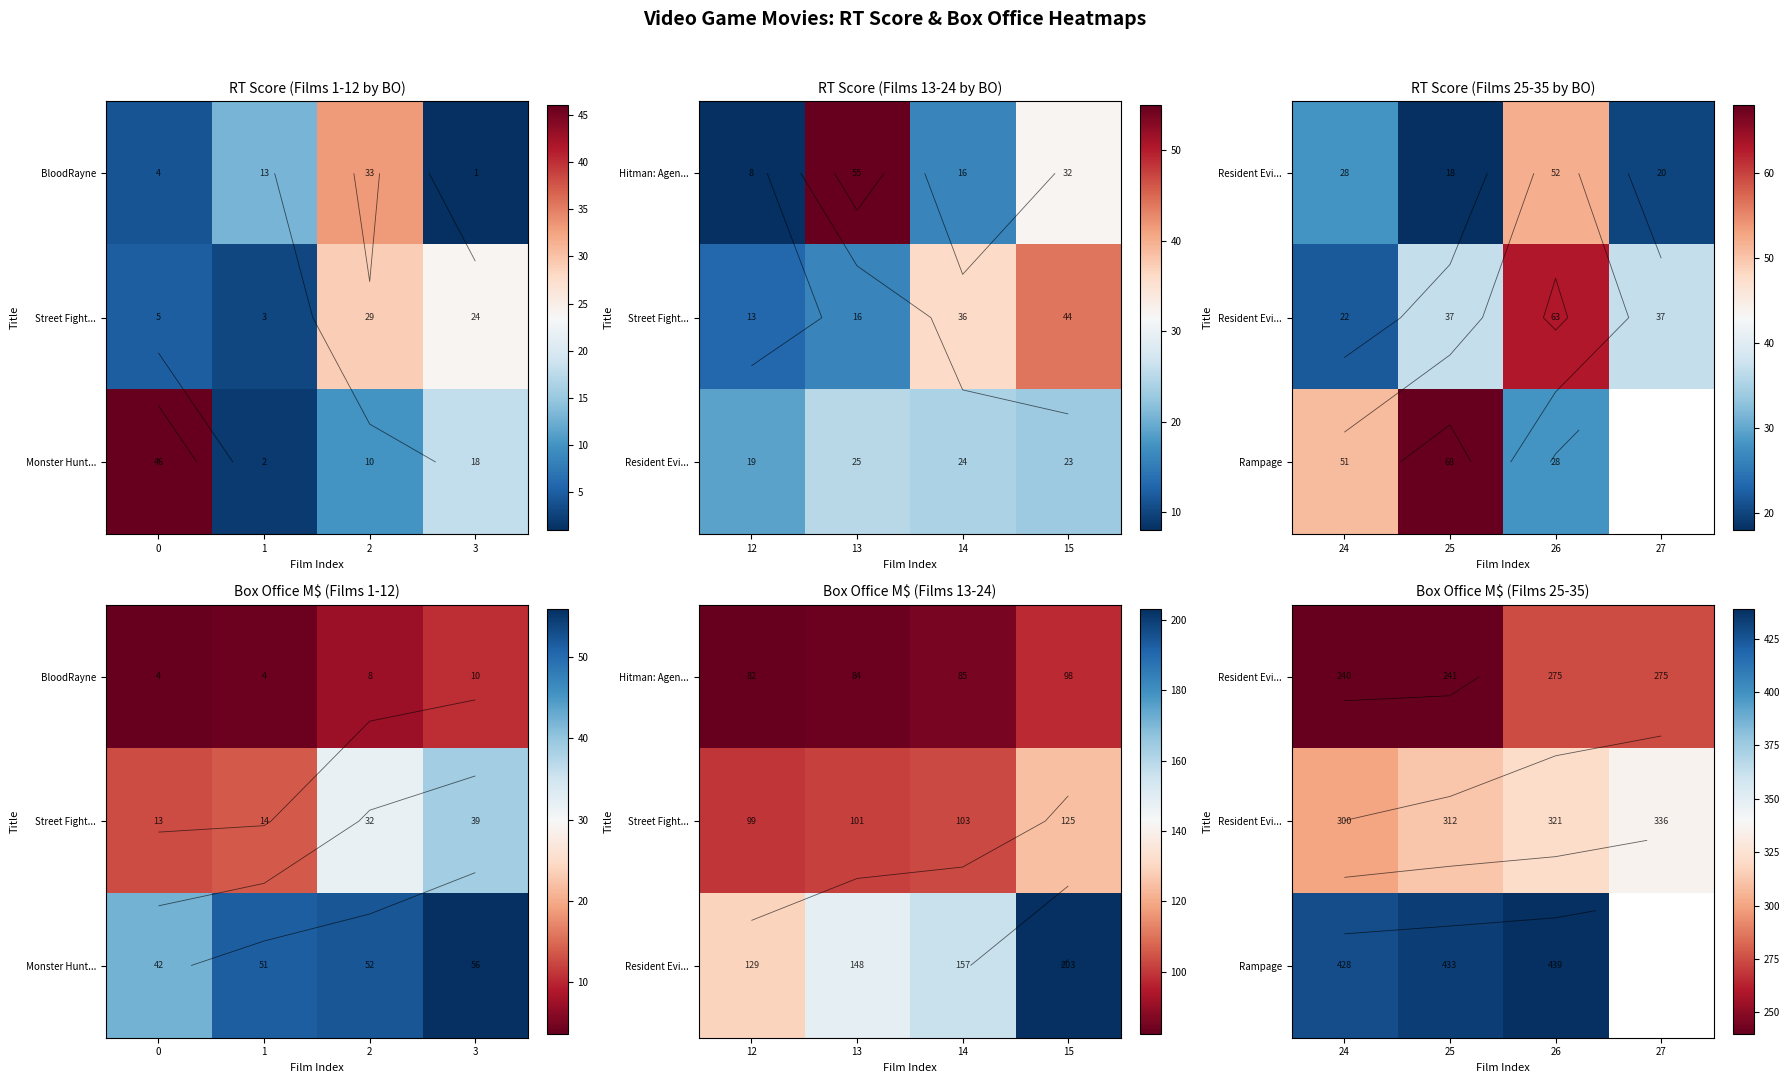

At how many categories does at least one series exceed 307?

4